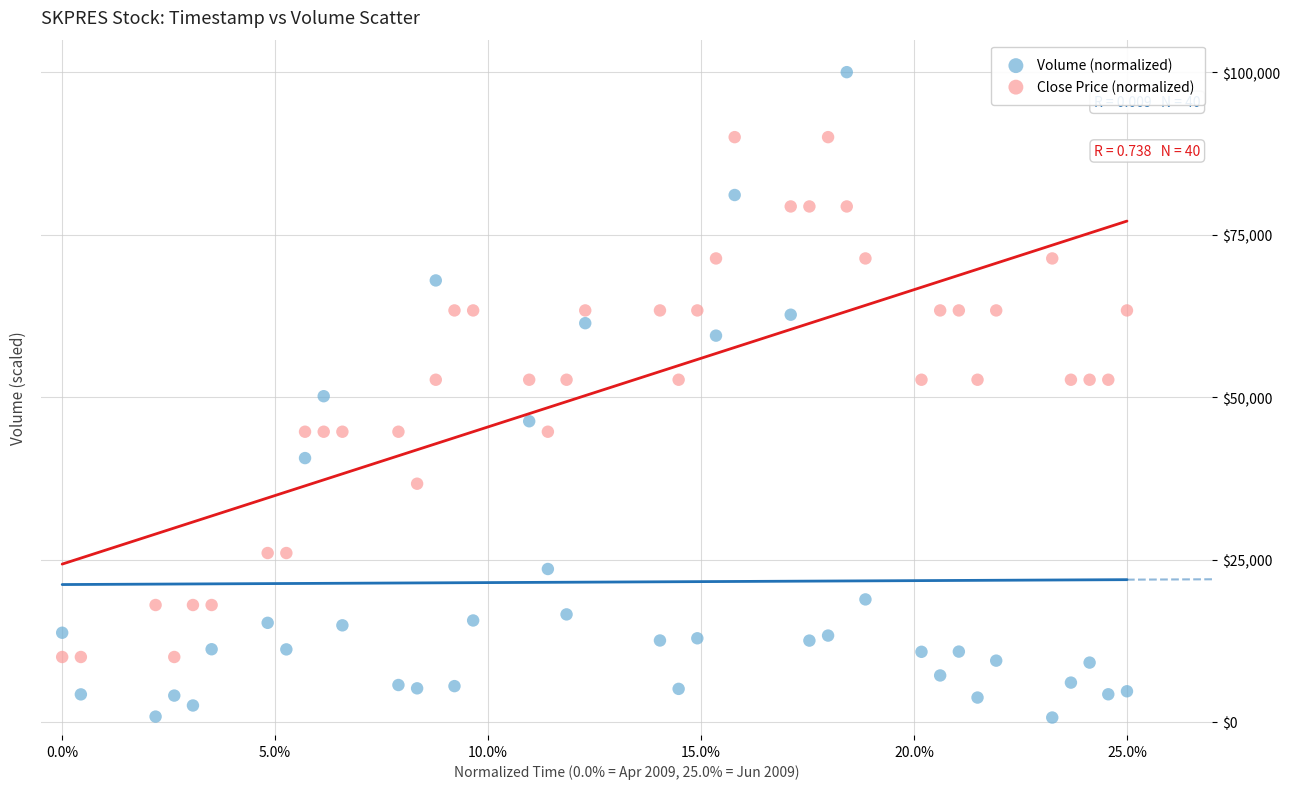

What are all the series names shown in the legend?

Volume (normalized), Close Price (normalized)